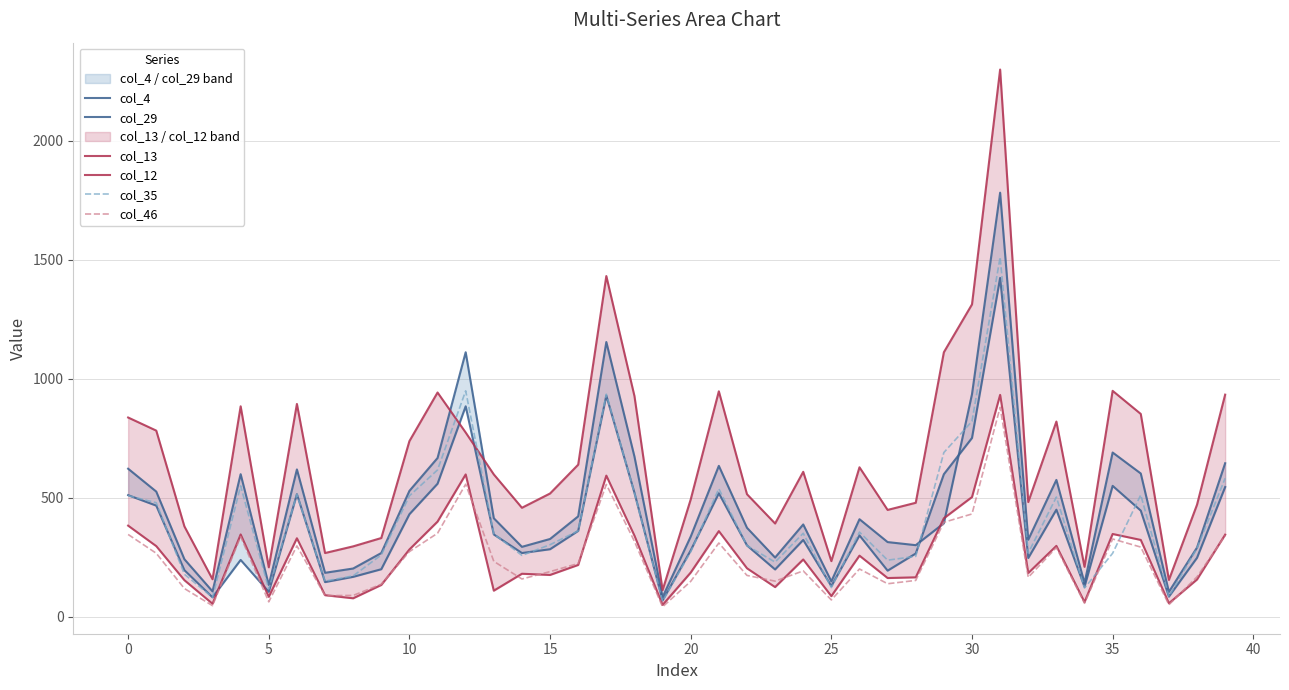

What are all the series names shown in the legend?

col_4, col_29, col_13, col_12, col_35, col_46